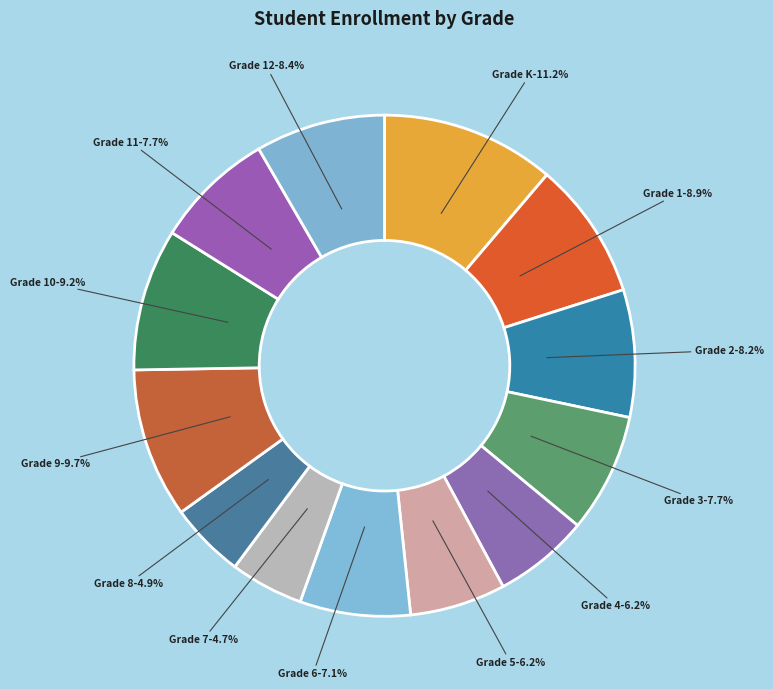

Rank the categories by value from lowest to highest.

Grade 7, Grade 8, Grade 4, Grade 5, Grade 6, Grade 3, Grade 11, Grade 2, Grade 12, Grade 1, Grade 10, Grade 9, Grade K